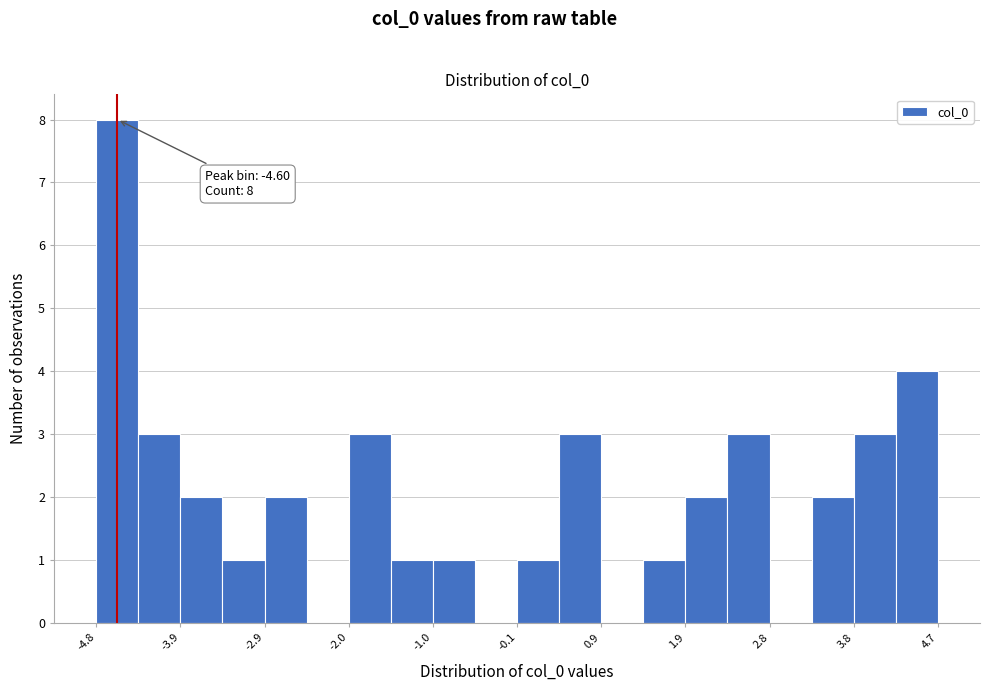

Over which range of the x-axis is the bar tallest?

-4.8 to -4.4